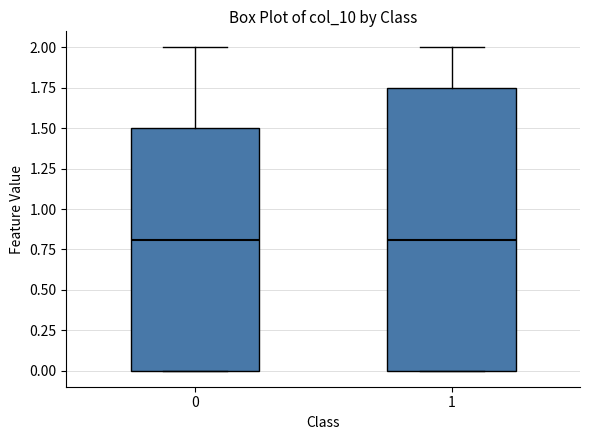

Where is the upper edge of the box at x = 0 on the y-axis? The values are not printed on the chart, so give them approximately, as read against the axis.

1.50